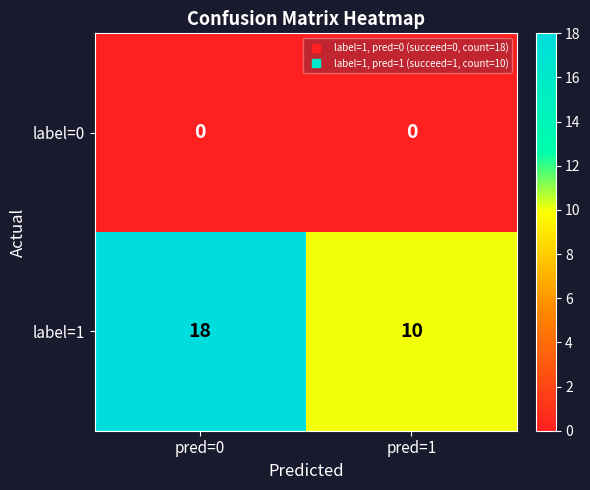

What is the spread (max minus min) of values at pred=1?

10